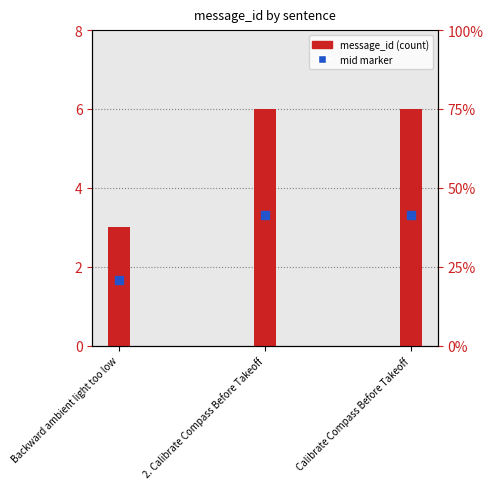

Is the value of mid marker at 2. Calibrate Compass Before Takeoff greater than the value of message_id at Calibrate Compass Before Takeoff?

No